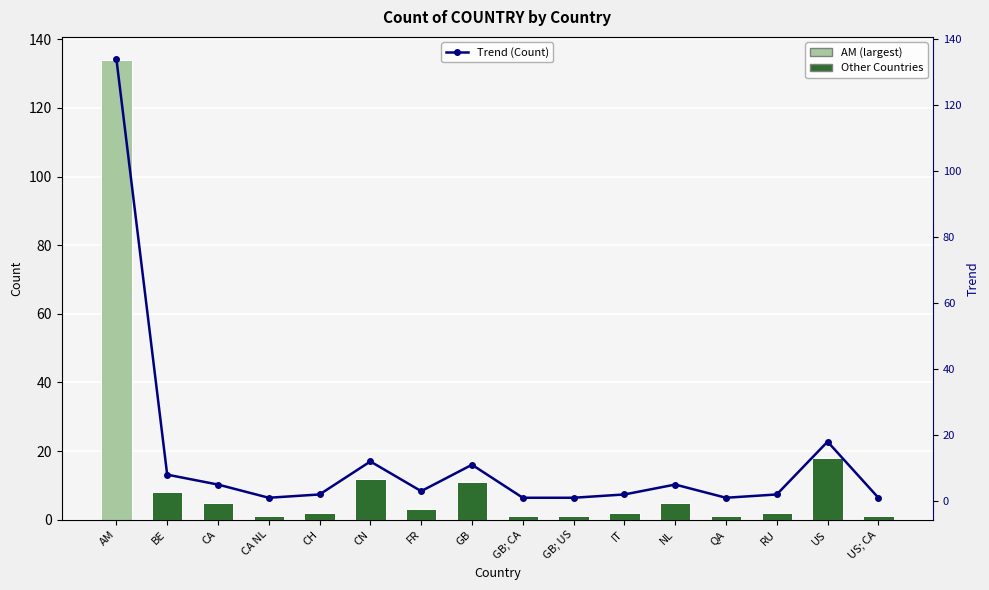

What is the difference between the Count of COUNTRY values at BE and FR?

5